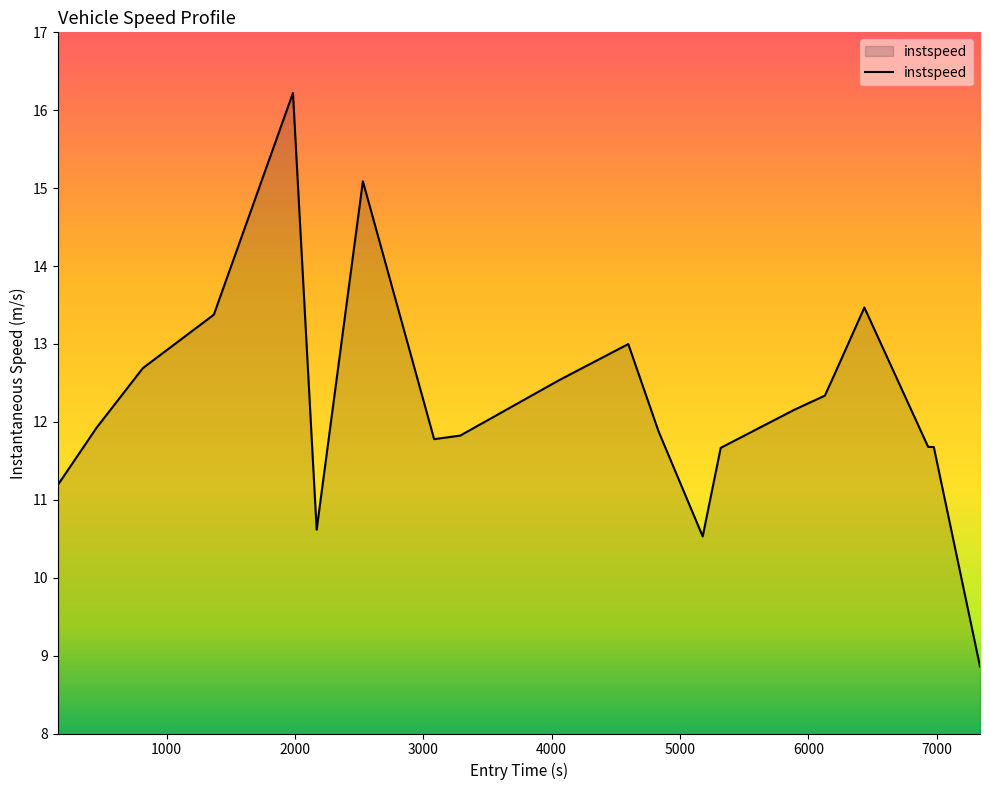

What is the maximum value shown in the chart?

16.2